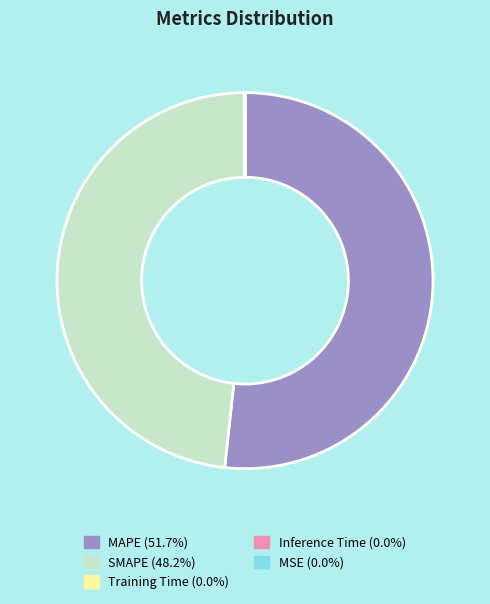

What is the ratio of the value at SMAPE to the value at MAPE?

0.9